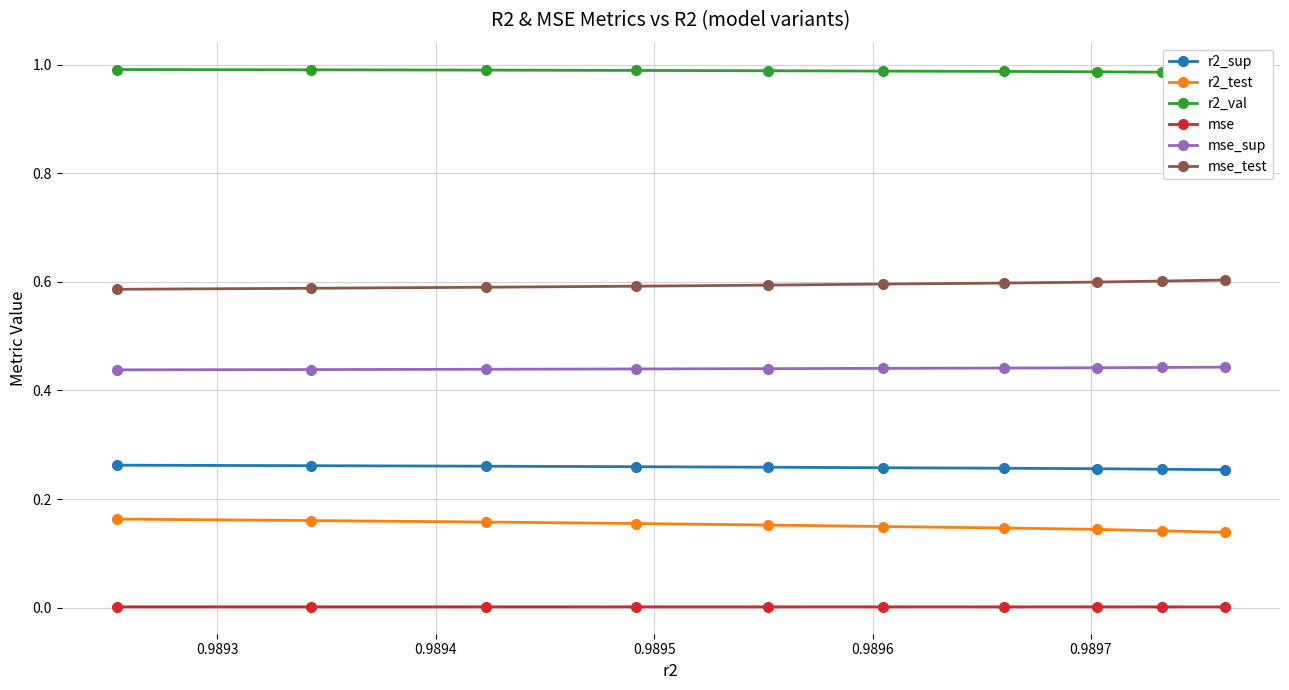

True or false: mse and r2_test cross at least once.

False